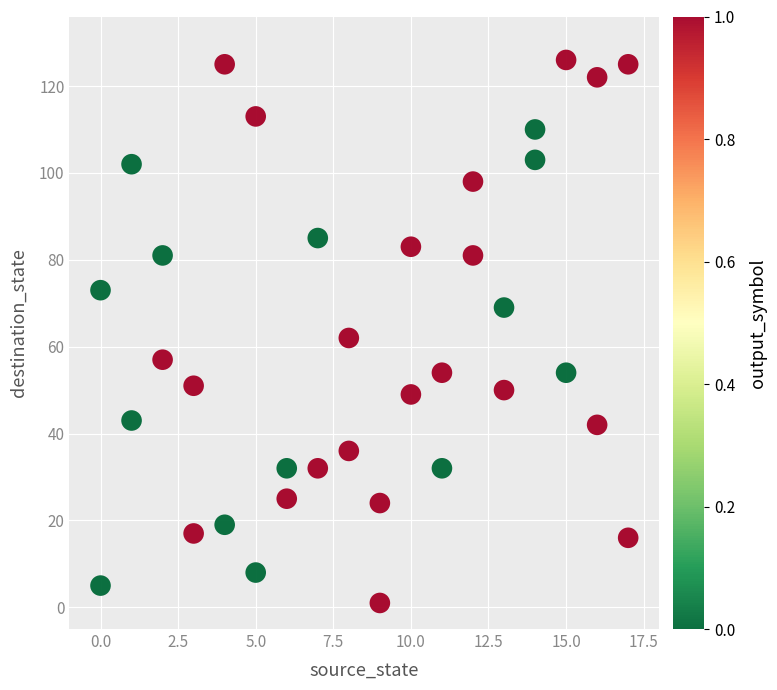

What is the range of Y values (max minus min)?

125